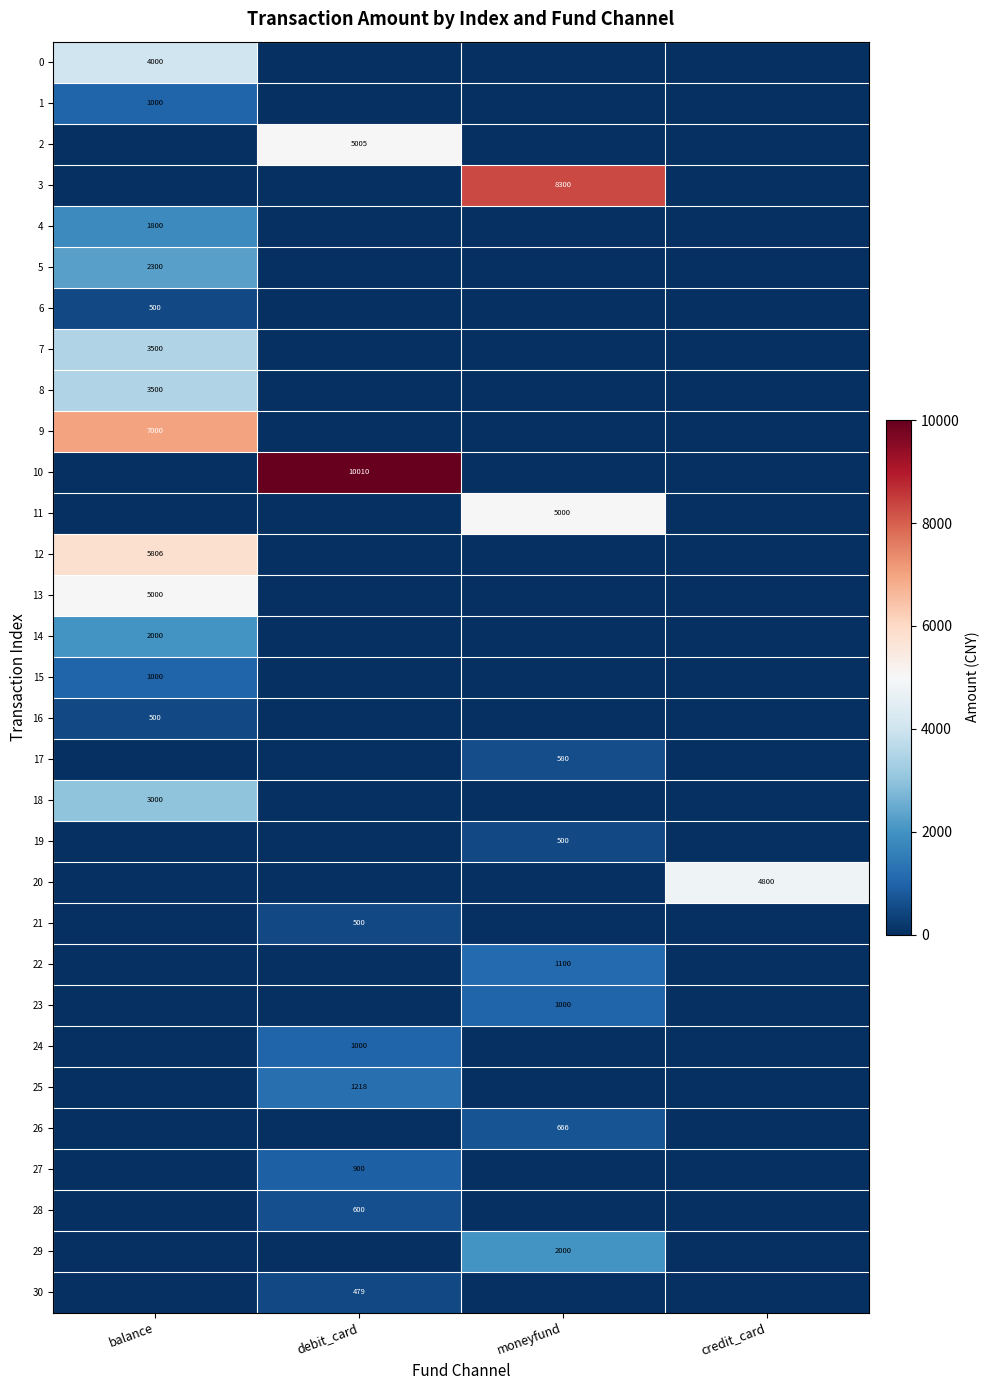

At which category does the chart reach its minimum across all series?

debit_card